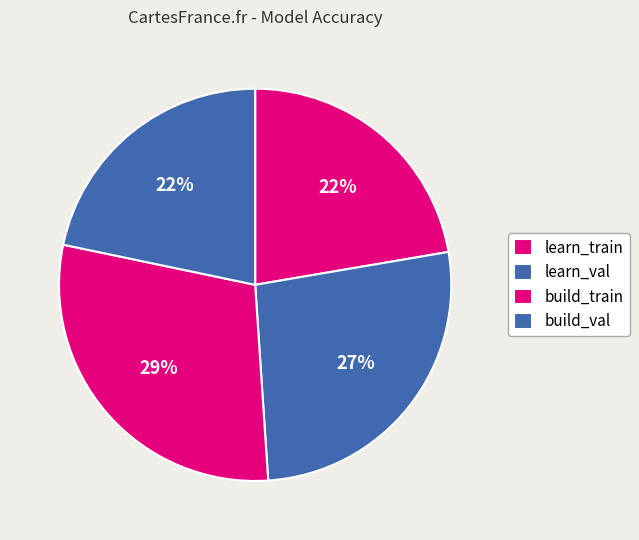

To the nearest percent, what percentage of the pie is build_val?

22%